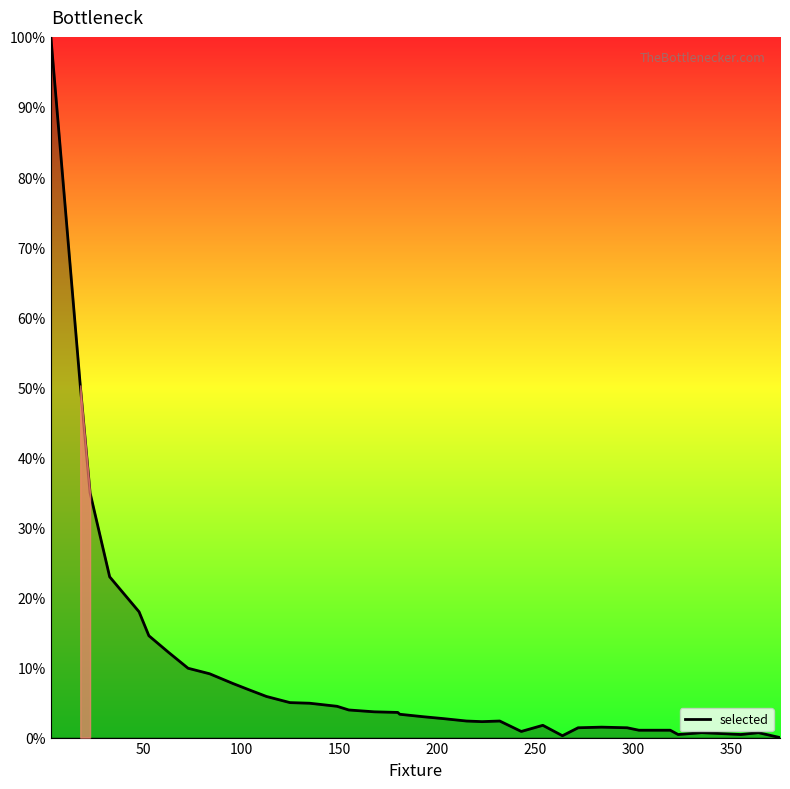

What is the maximum value shown in the chart?

100.0